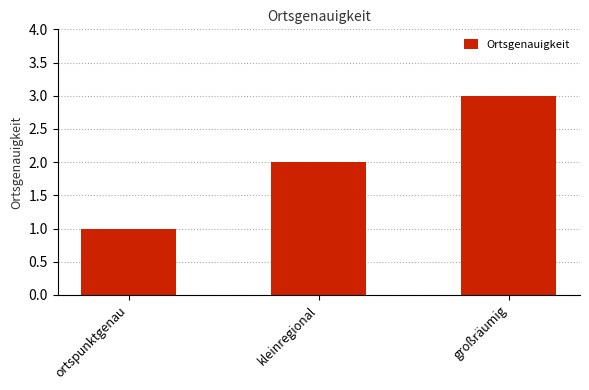

Is it true that the value at großräumig is 1?

False